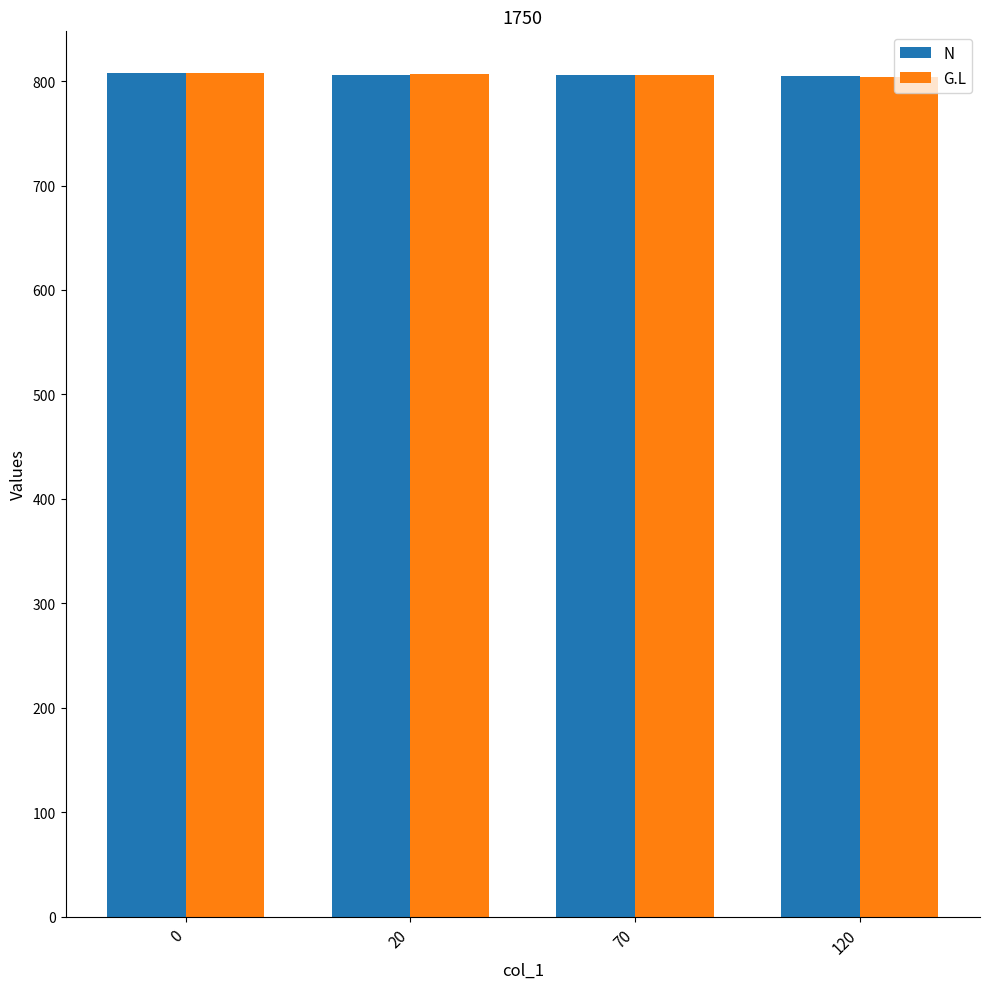

What is the approximate value of N at 0?

807.2